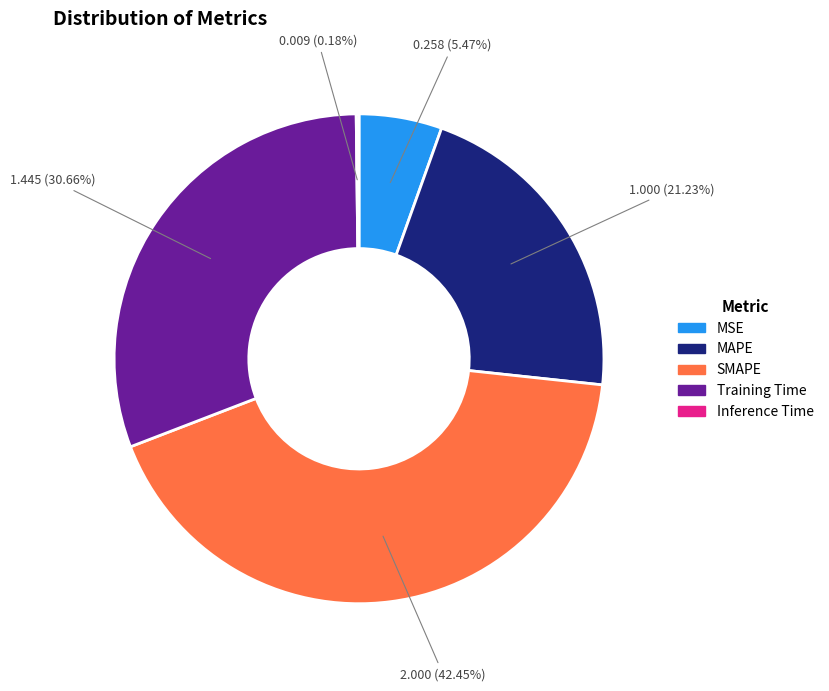

Is the sum of MAPE and SMAPE greater than half?

Yes